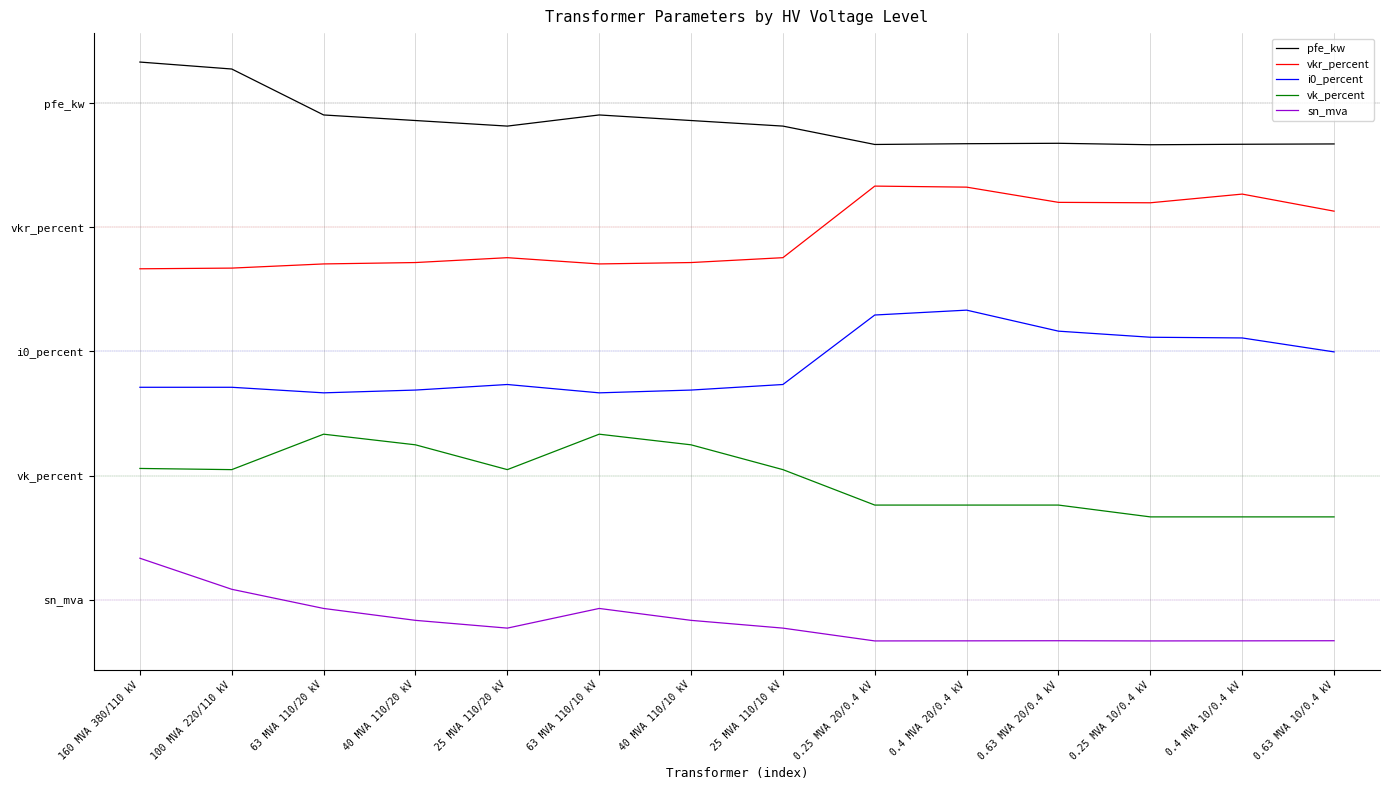

What is the difference between the highest and lowest values at 40 MVA 110/20 kV?

6.0